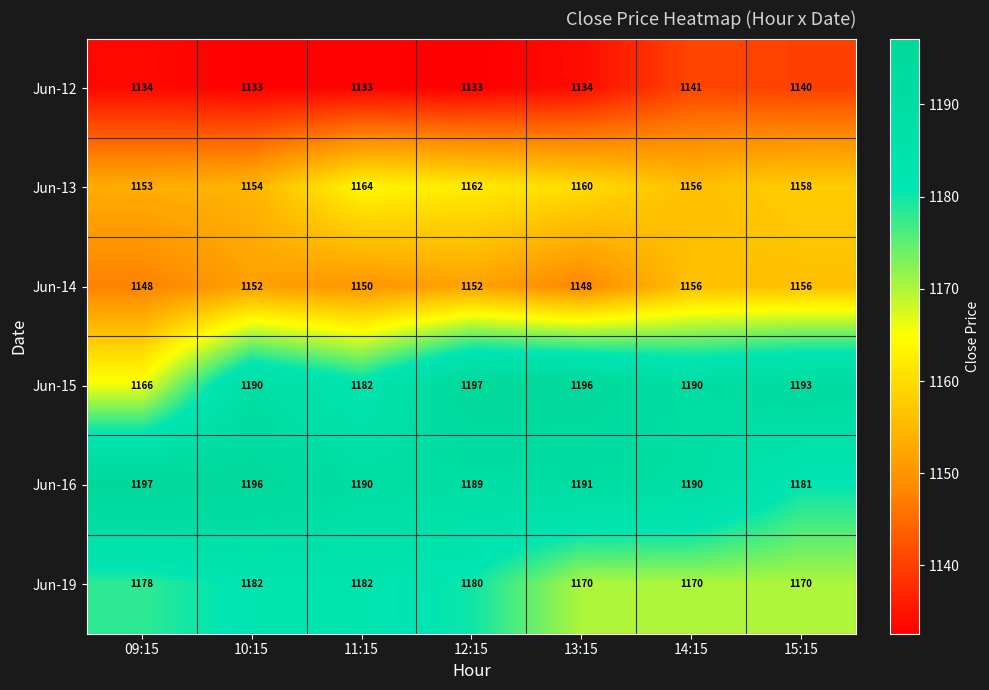

Is it true that Jun-13 equals 1154 at 10:15?

True